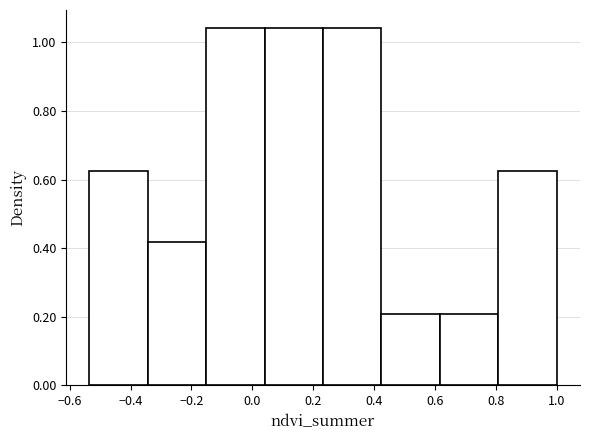

Reading left to right, list every bar in this chart as the range it spans on the x-axis followed by its height. Neither the bar edges nor the heights are printed on the chart, so give them approximately, as read against the axes.

-0.54 to -0.34: 0.62
-0.34 to -0.16: 0.42
-0.16 to 0.04: 1.04
0.04 to 0.24: 1.04
0.24 to 0.42: 1.04
0.42 to 0.62: 0.20
0.62 to 0.80: 0.20
0.80 to 1.00: 0.62